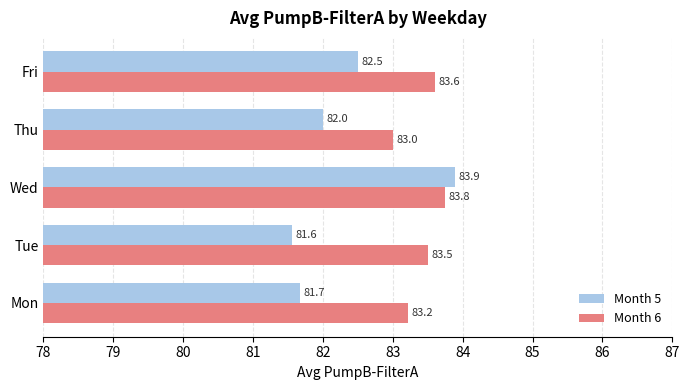

The Month 5 series shows 125.2 at Fri. True or false?

False